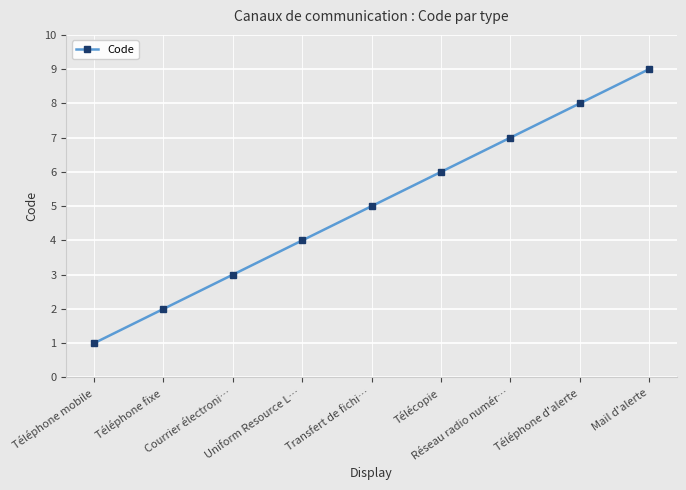

Which has a higher value, Téléphone mobile or Téléphone fixe?

Téléphone fixe